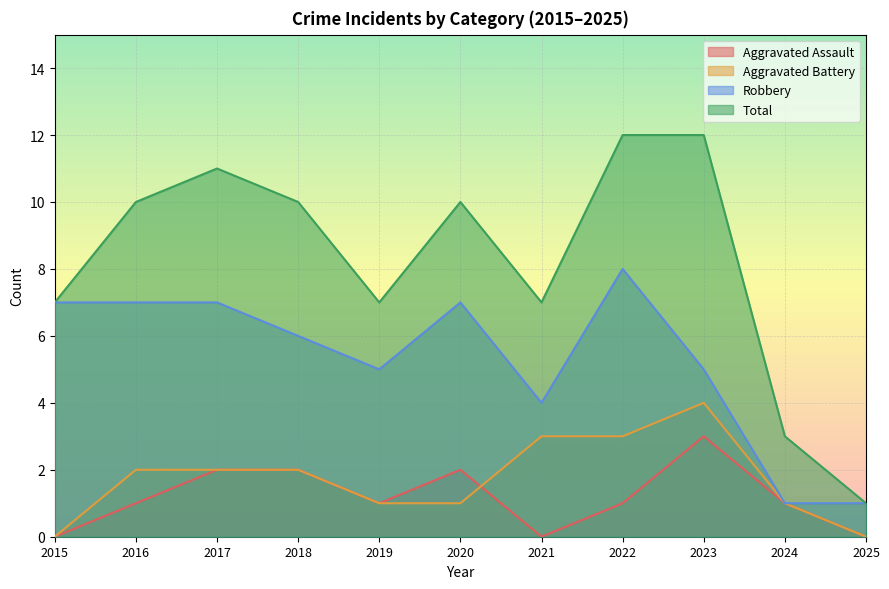

How many distinct data groups are displayed?

4